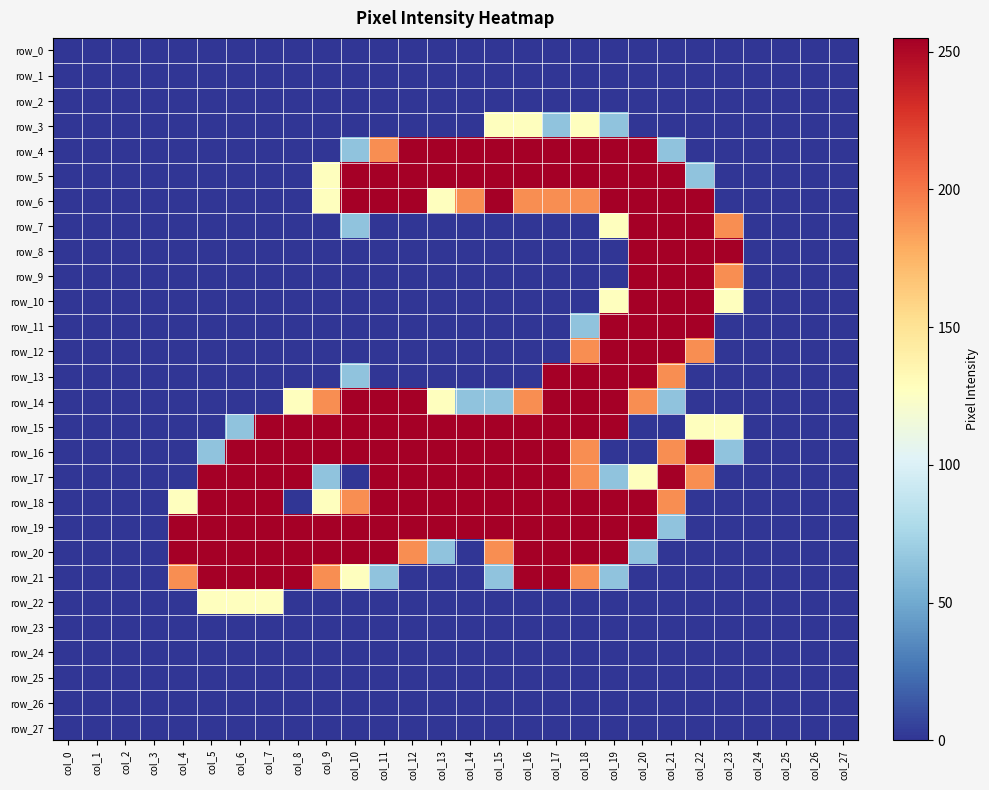

What is the sum of all row_10 values?

1021